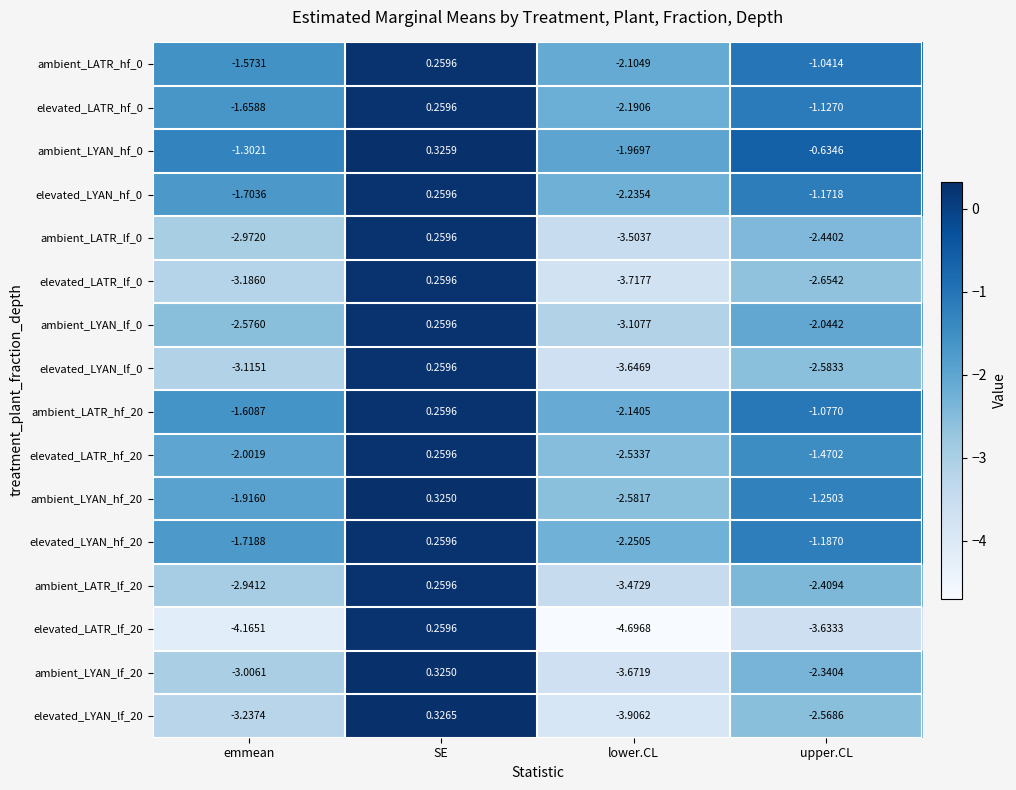

Where is ambient_LATR_hf_20 nearest to the value 0?

SE